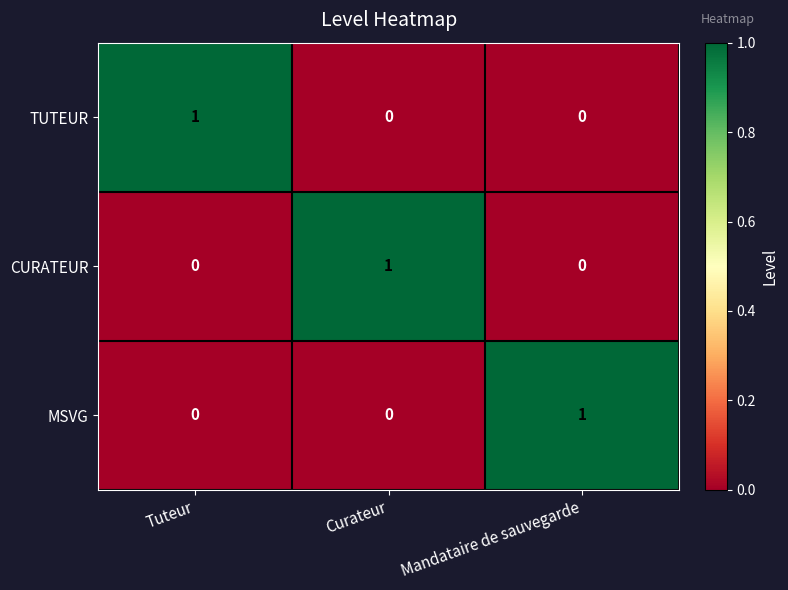

How many CURATEUR values are between 0 and 1?

3